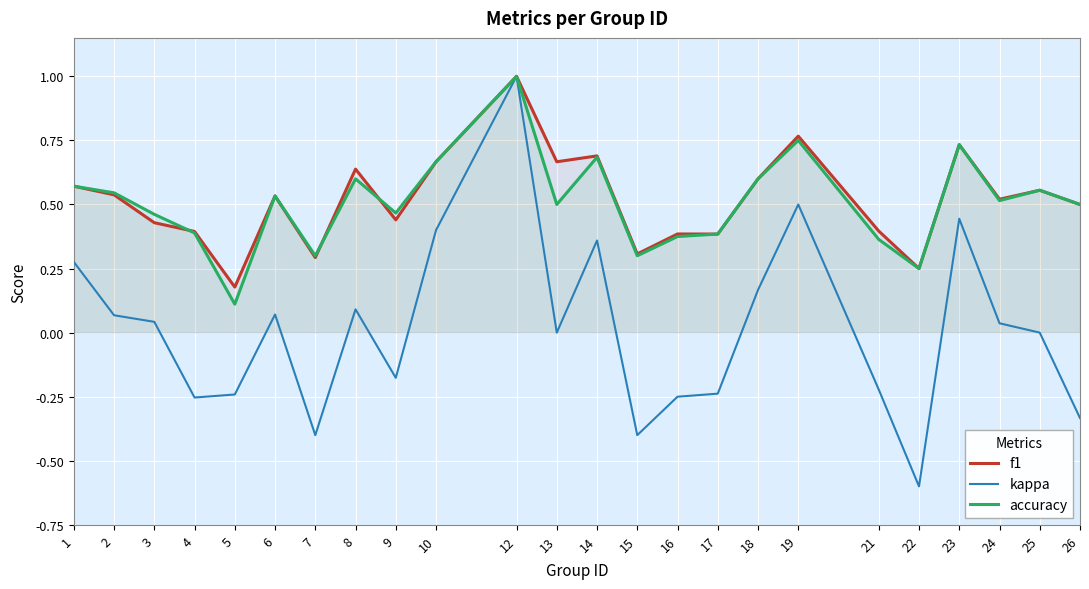

List the series in order of their peak value, lowest first.

f1, kappa, accuracy